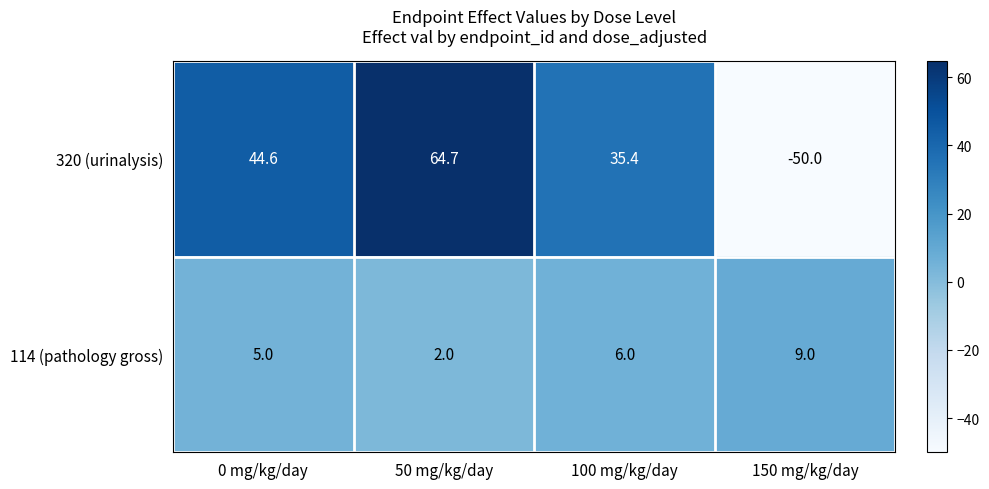

How many series are shown in this chart?

2